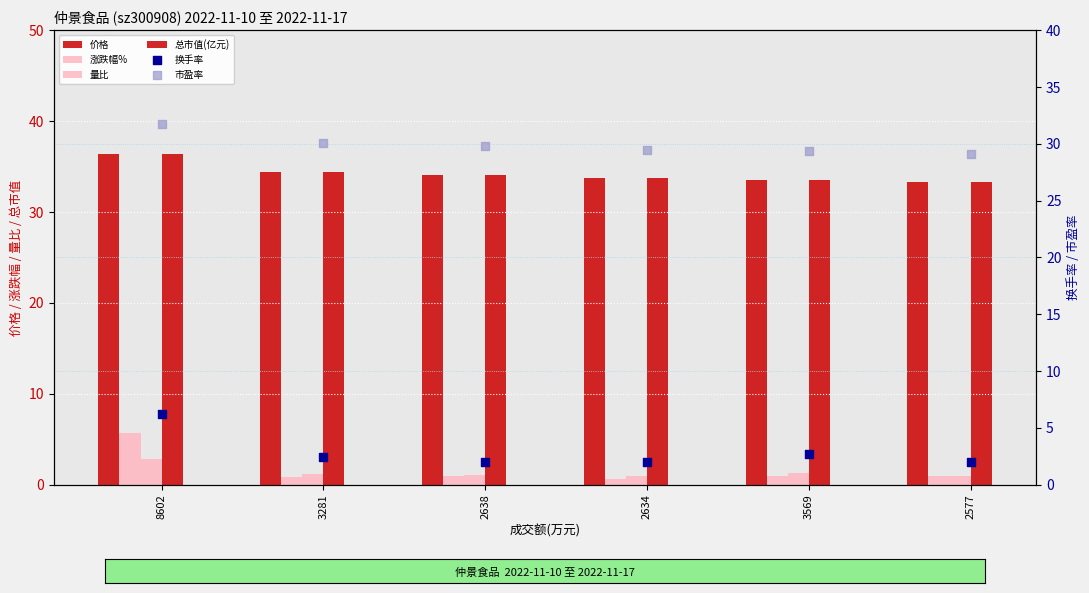

What are all the series names shown in the legend?

价格, 涨跌幅%, 量比, 总市值(亿元), 换手率, 市盈率